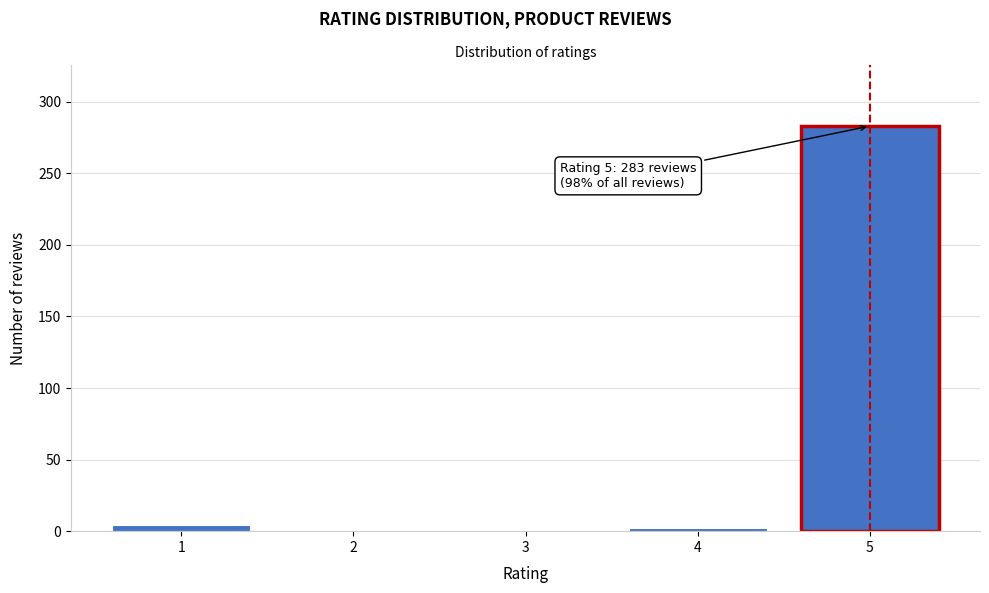

Is it true that the value at 5 is 102?

False